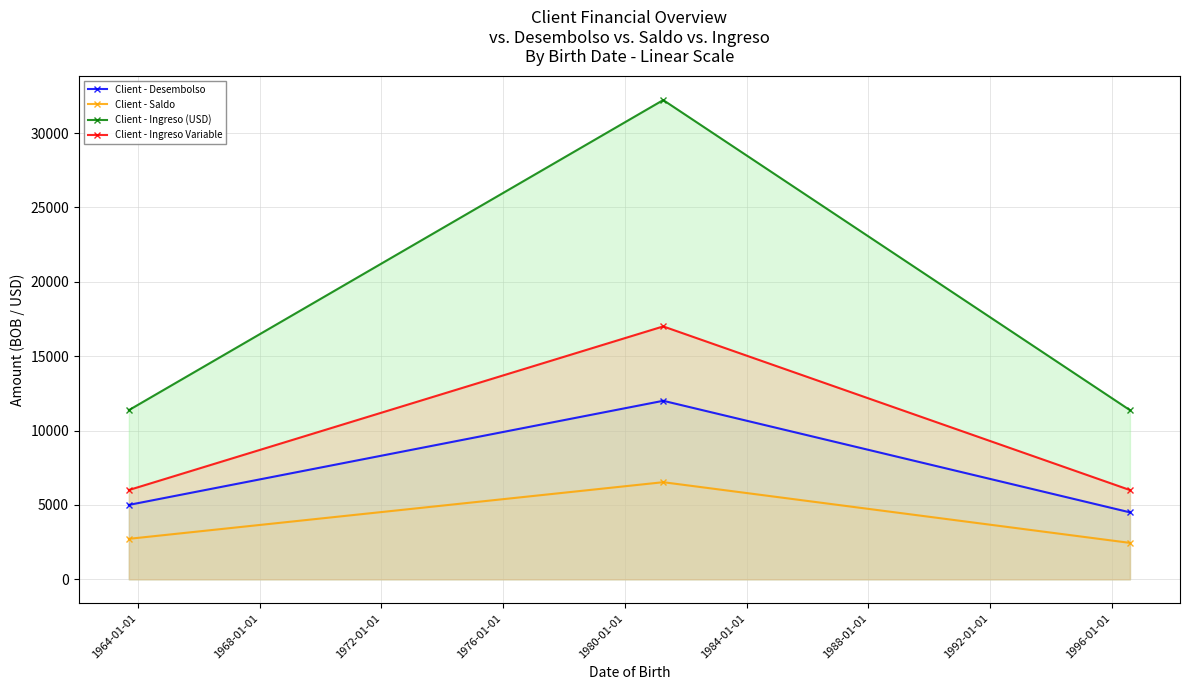

Which series has the largest total across all categories?

Client - Ingreso (USD)